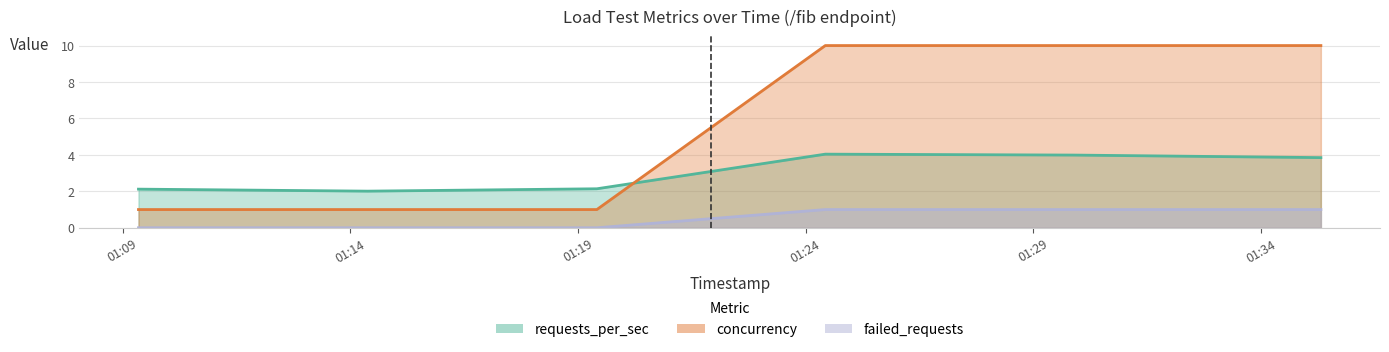

What is the sum of the failed_requests values at 2025-07-15 01:14:23 and 2025-07-15 01:35:19?

1.0